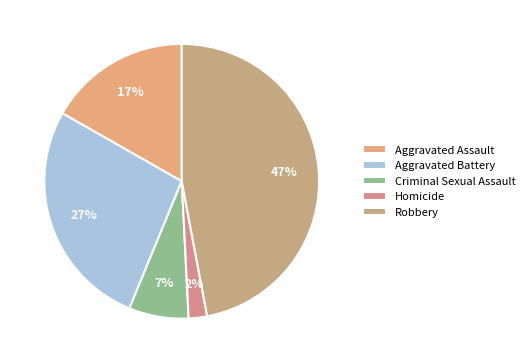

Is the sum of Robbery and Aggravated Assault greater than half?

Yes